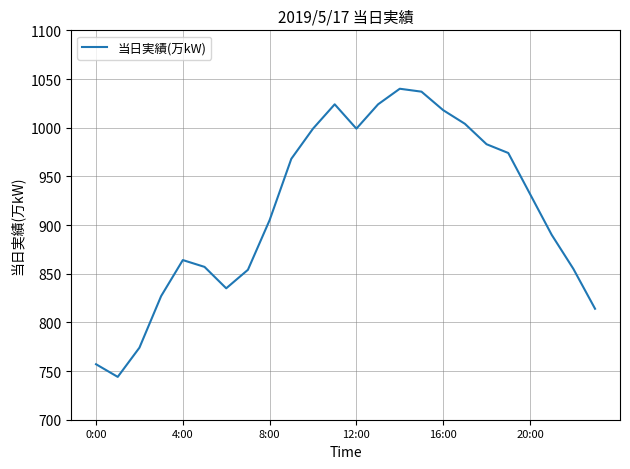

What is the greatest value displayed?

1040